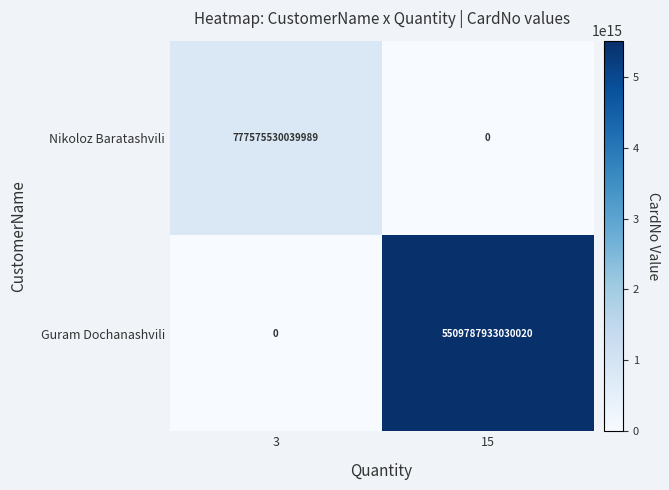

Which category has the highest value in the Nikoloz Baratashvili series?

3